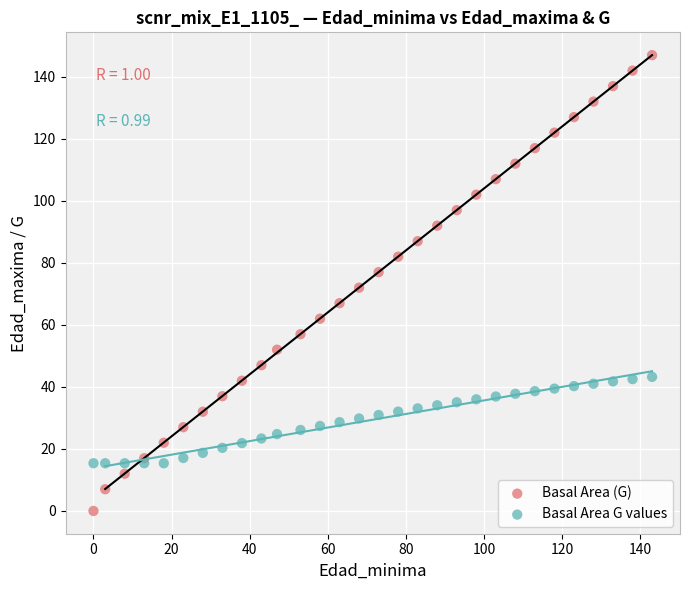

Which series contains the lowest Y value?

Basal Area (G)